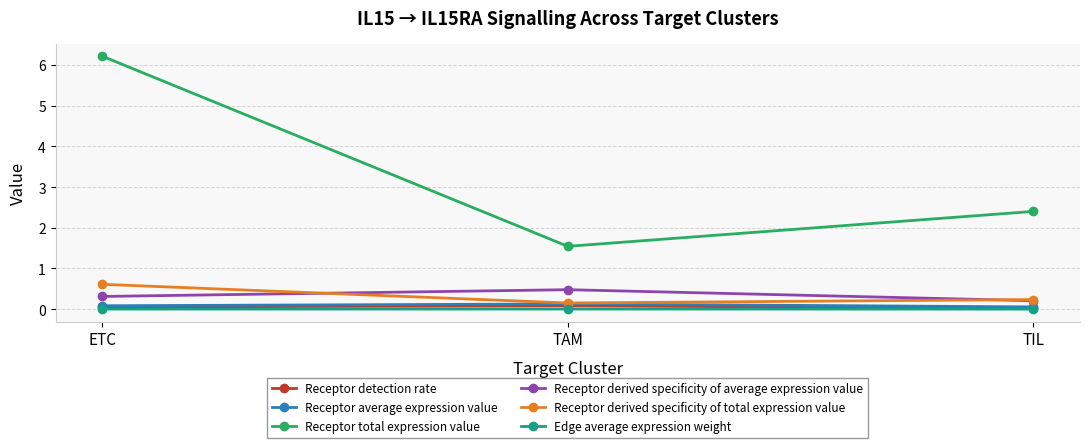

What is the total value across all series at ETC?

7.3